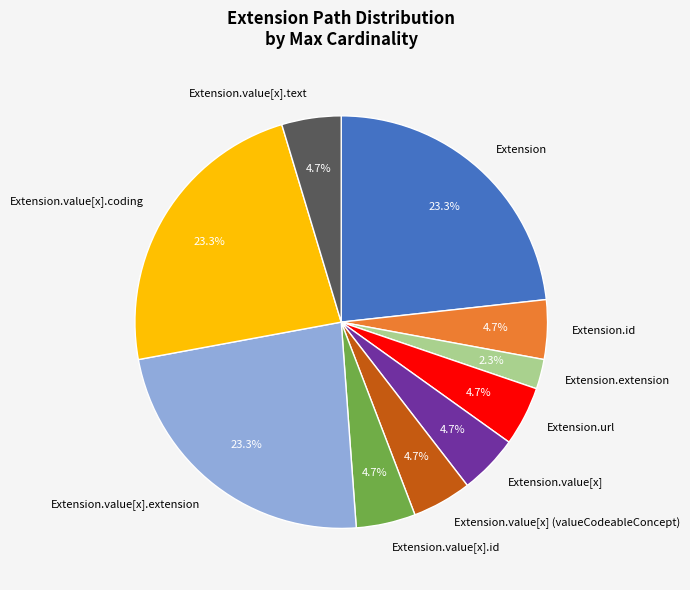

Is Extension.value[x] (valueCodeableConcept) the majority of the pie?

No